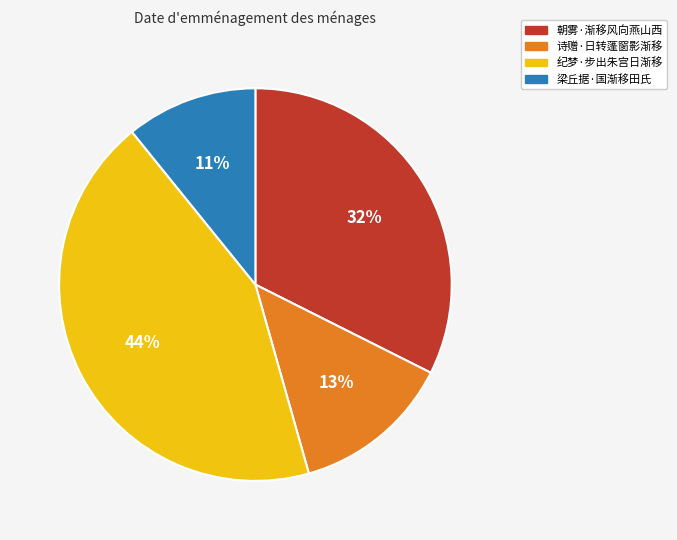

Does any single category account for the majority?

No